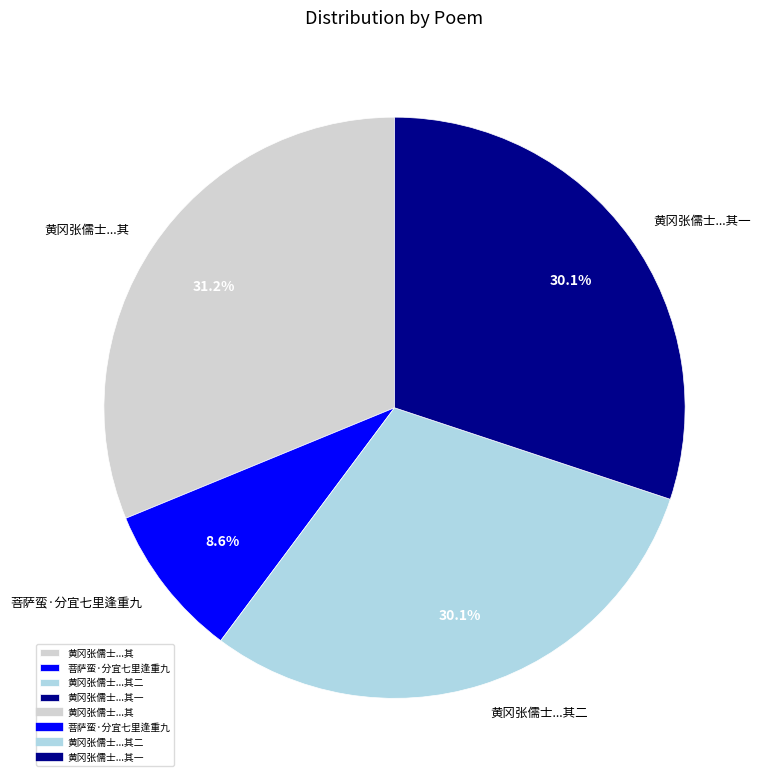

To the nearest percent, what is the difference between the largest and smallest slice percentages?

23%